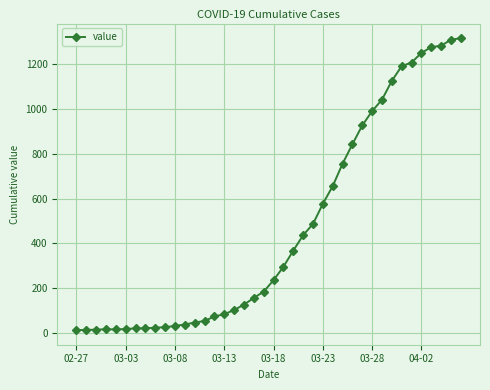

What is the sum of all values?

18666